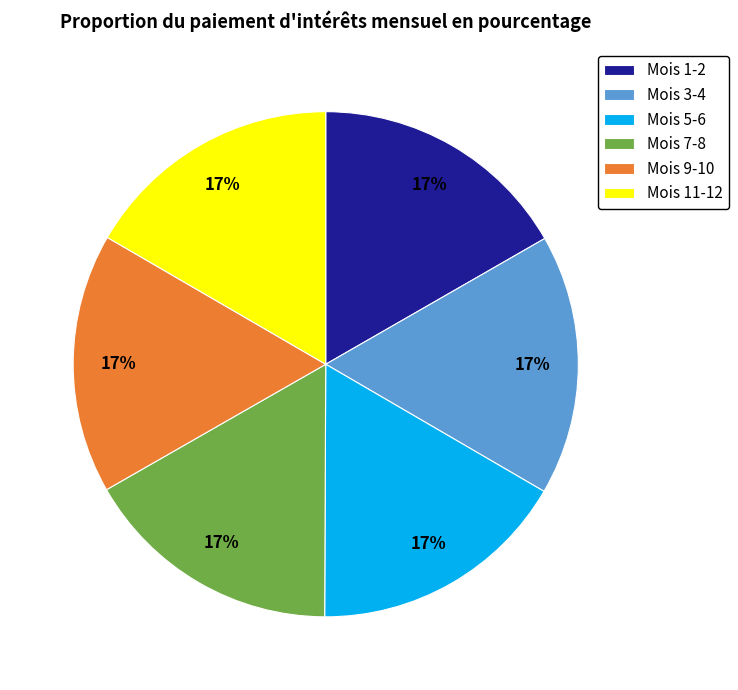

What is the ratio of the value at Mois 7-8 to the value at Mois 3-4?

1.0